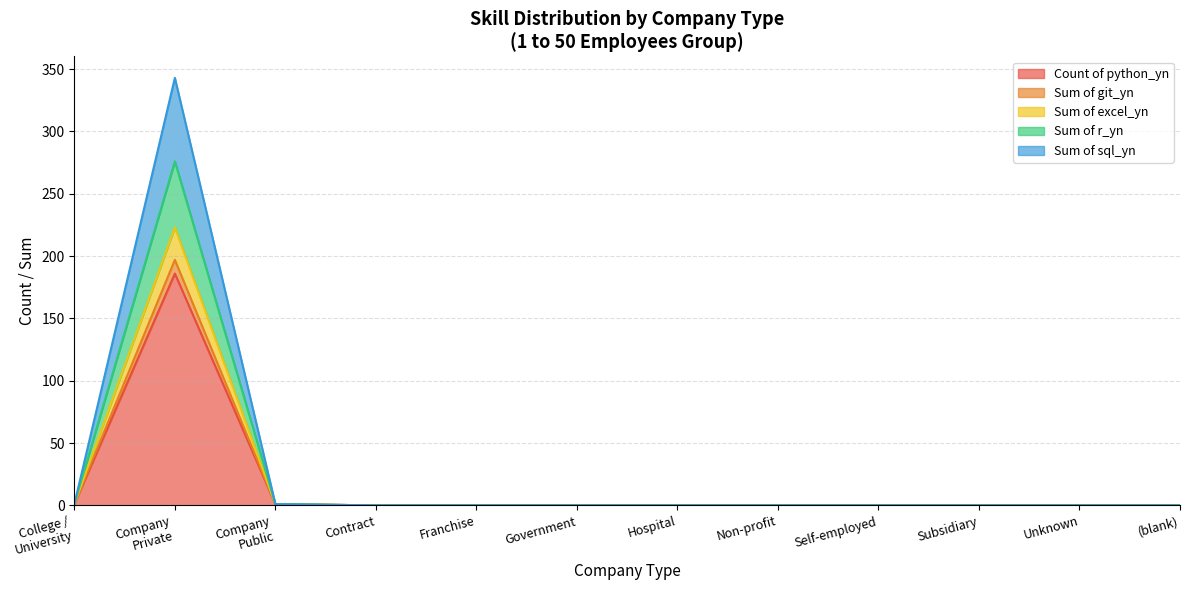

What is the maximum value for Count of python_yn?

186